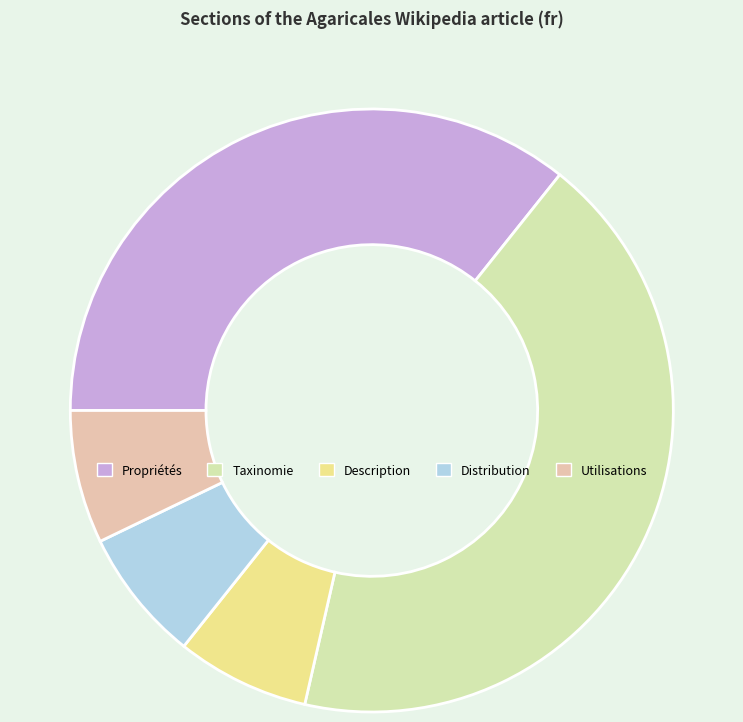

Is there any slice that represents more than half of the pie?

No